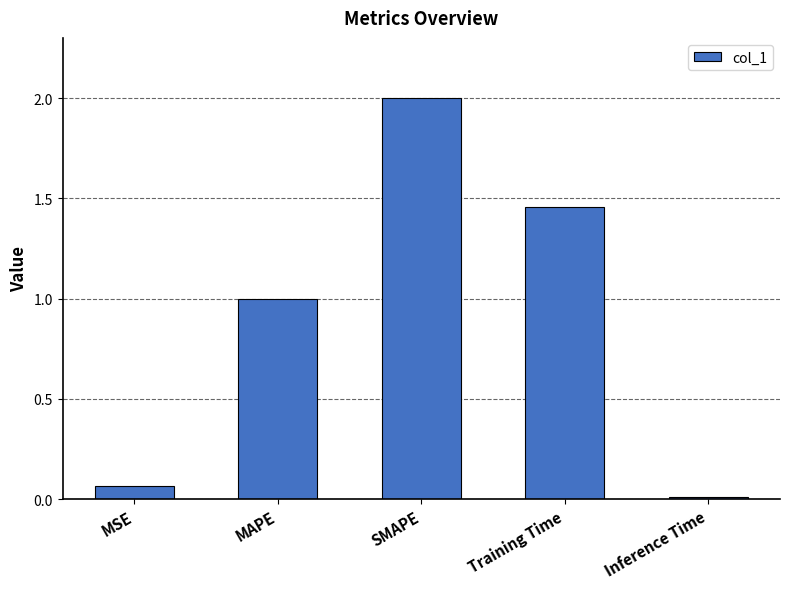

What is the label of the 5th bar from the left?

Inference Time